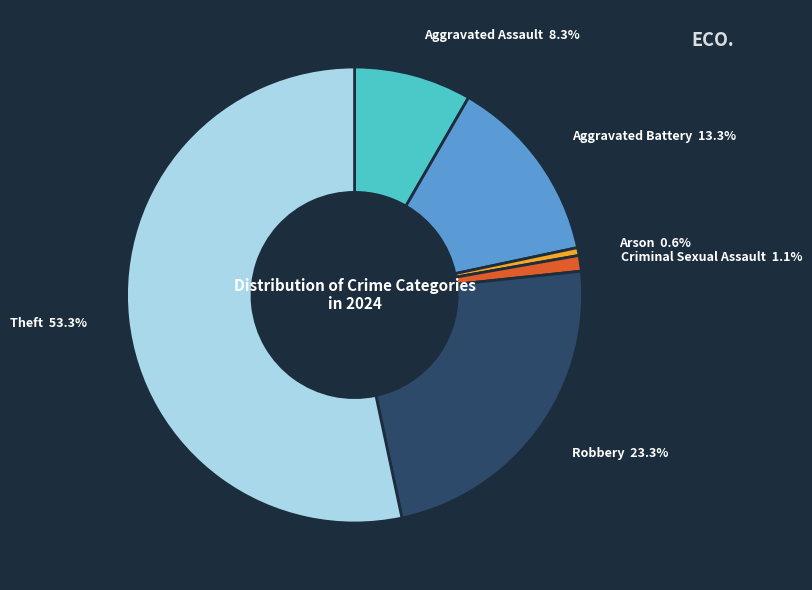

Count the number of slices in the pie.

6